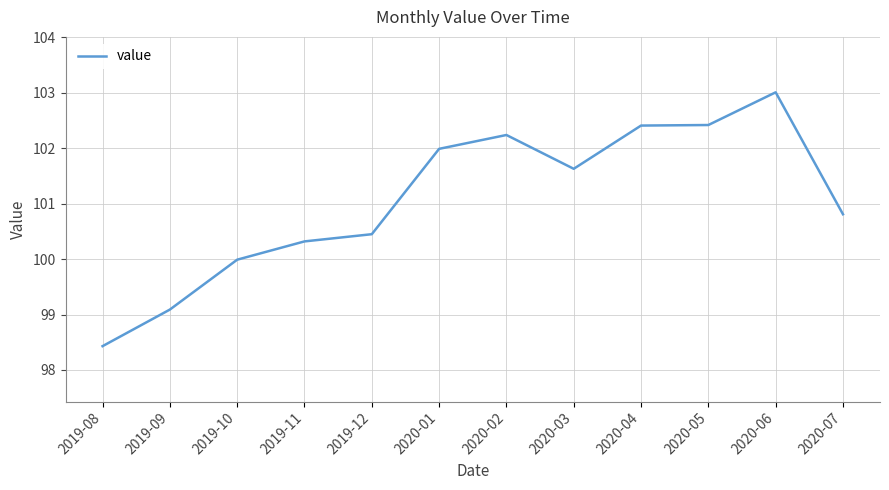

Reading left to right, list all the values displayed in this chart.

2019-08=98.4	2019-09=99.1	2019-10=100.0	2019-11=100.3	2019-12=100.5	2020-01=102.0	2020-02=102.2	2020-03=101.6	2020-04=102.4	2020-05=102.4	2020-06=103.0	2020-07=100.8